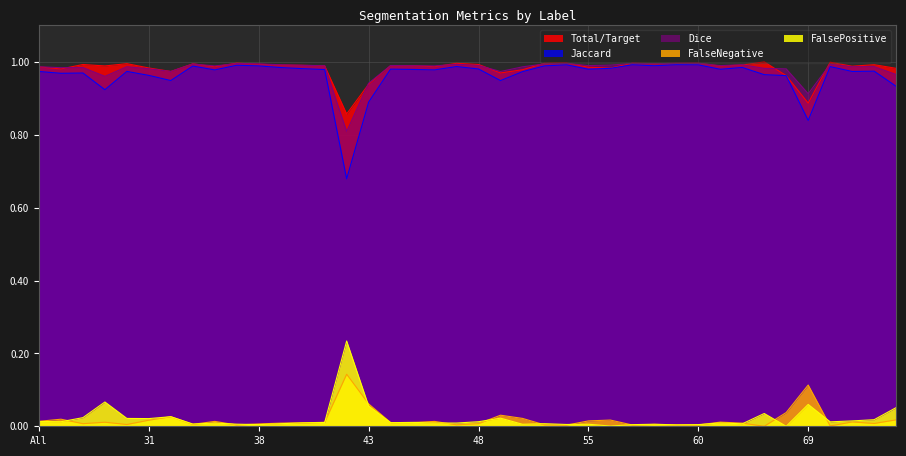

What is the sum of all FalseNegative values?

0.7